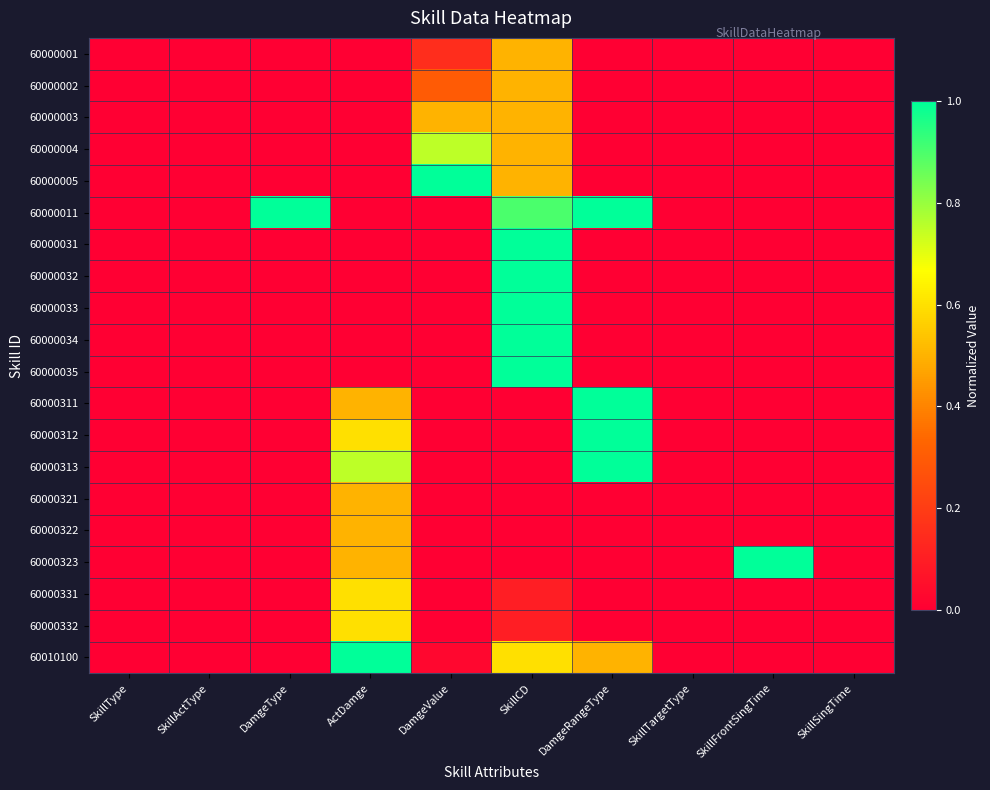

At which category does the chart reach its minimum across all series?

SkillType